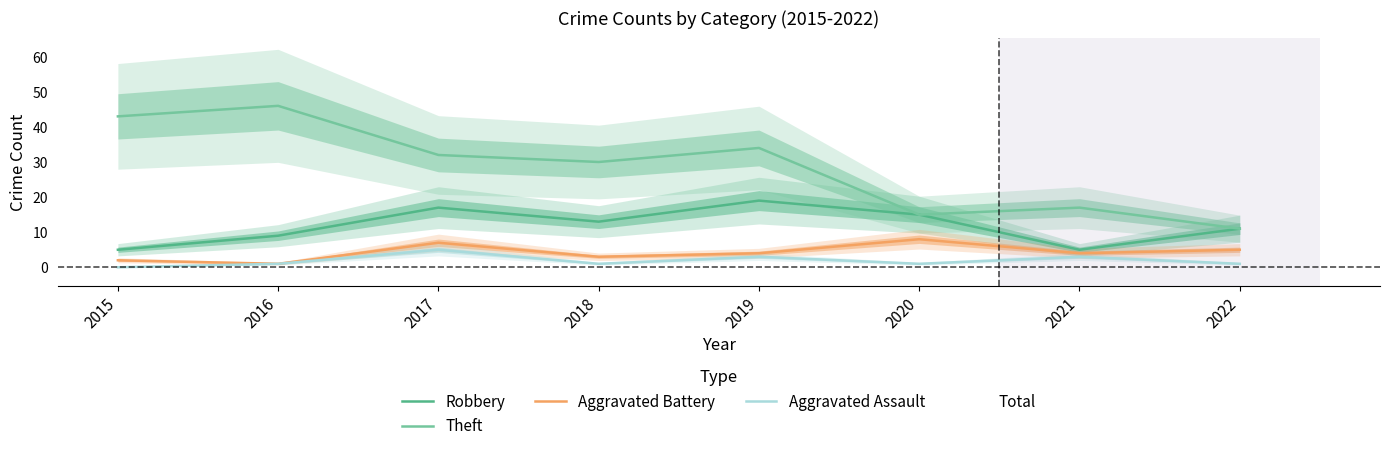

At which category does Robbery reach its first local valley?

2018